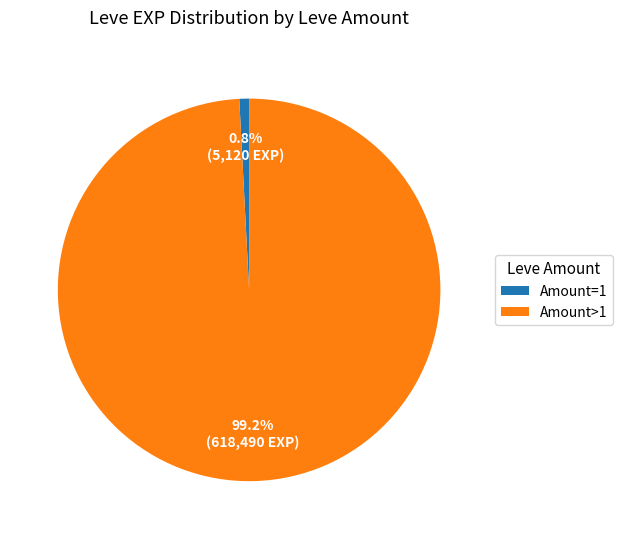

How much of the chart is everything except Amount>1?

0.8%